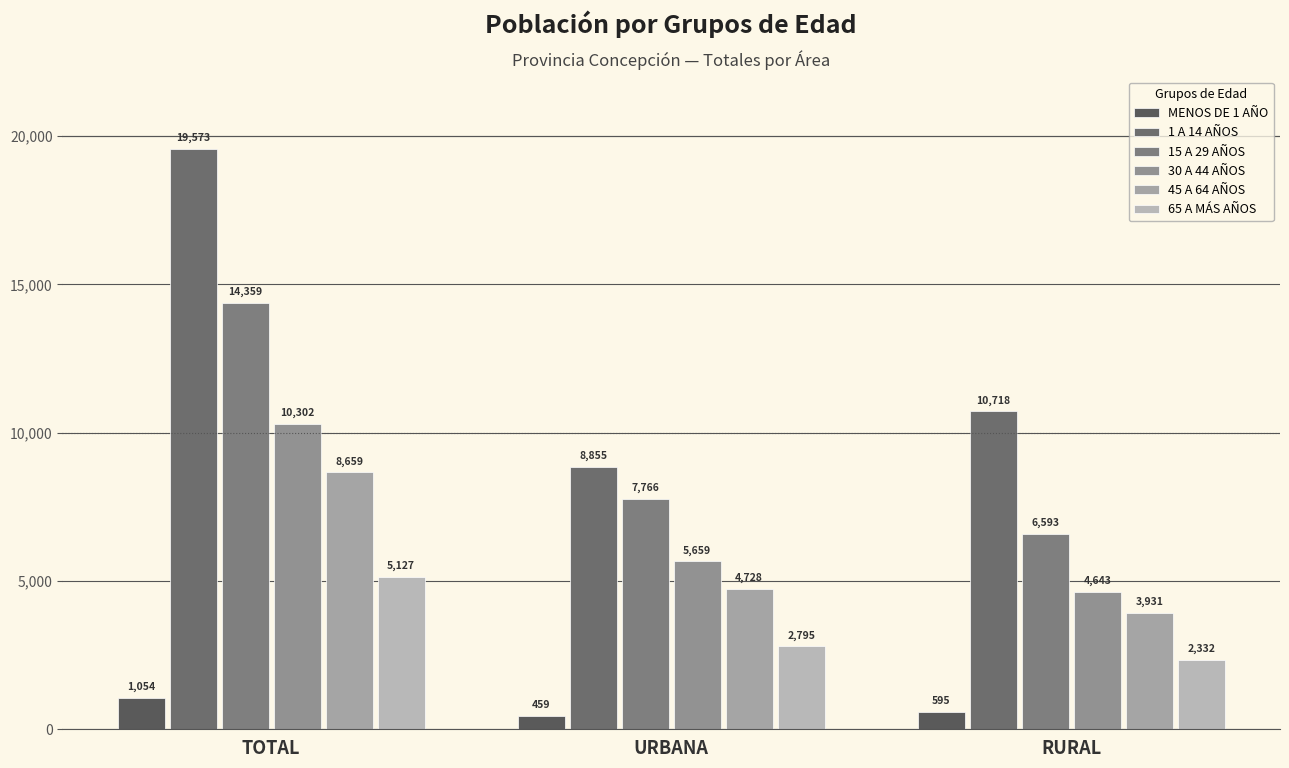

What is the sum of the MENOS DE 1 AÑO values at RURAL and TOTAL?

1649